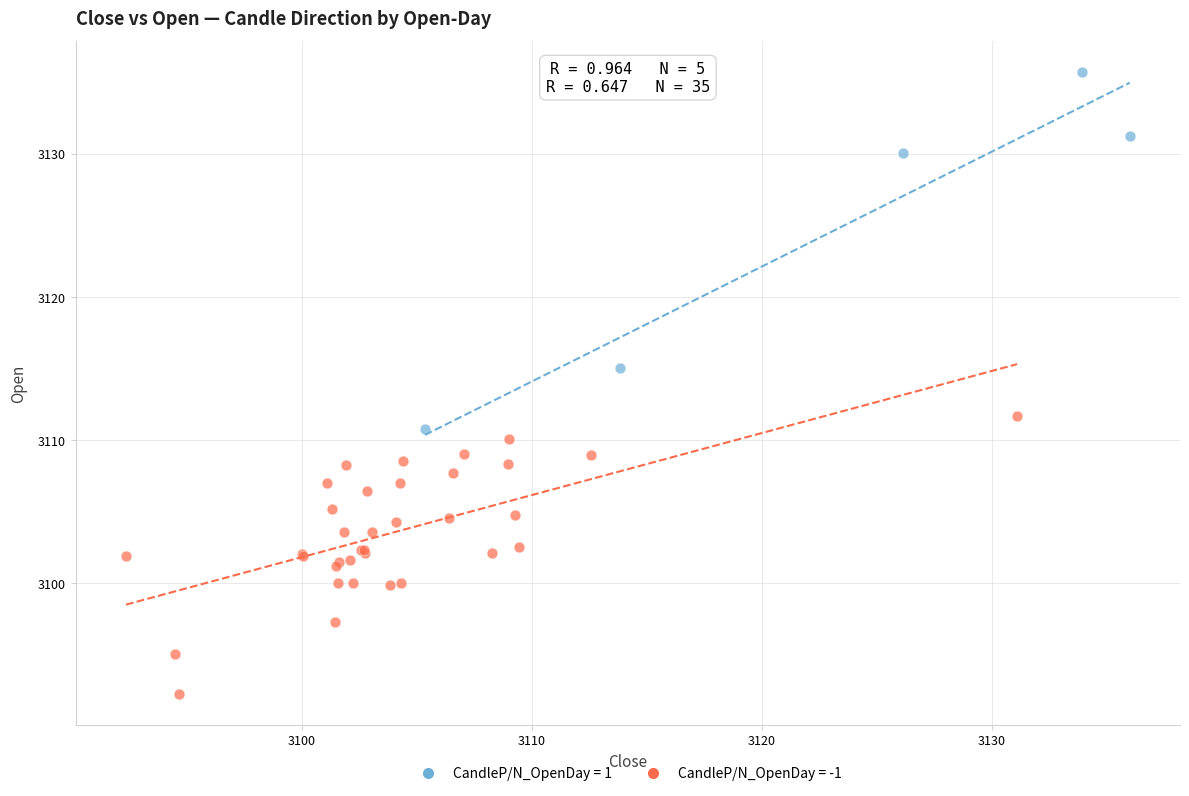

Which series contains the lowest Y value?

CandleP/N_OpenDay = -1